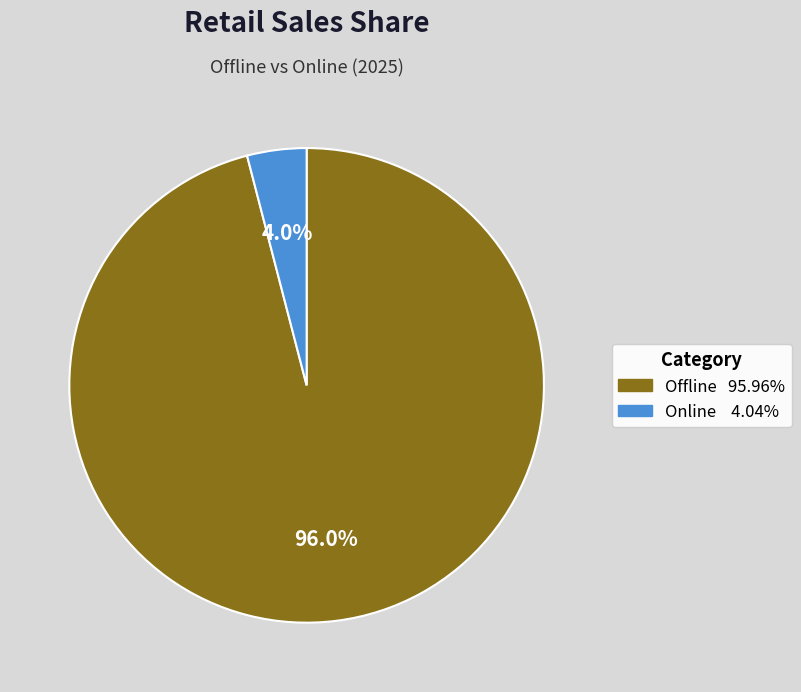

Does any single category account for the majority?

Yes